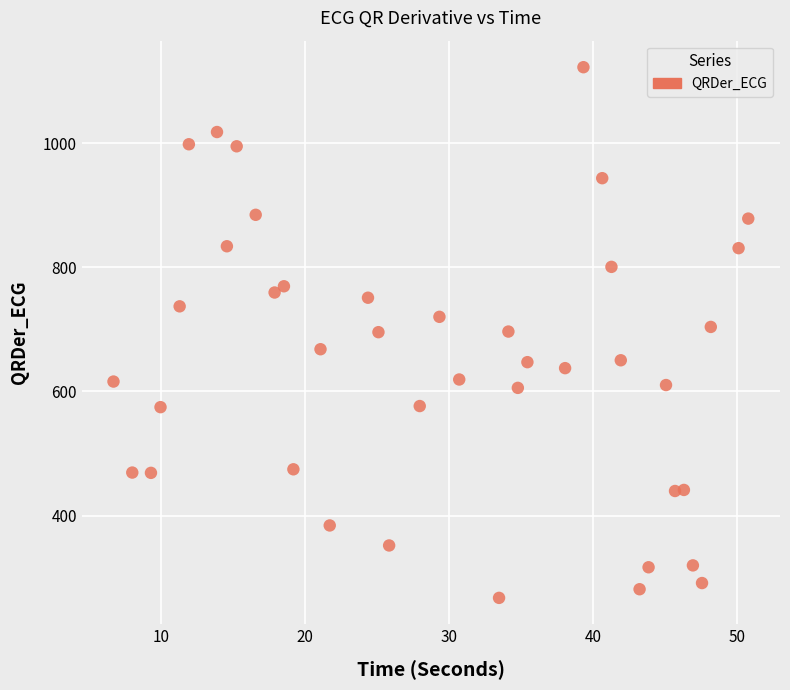

What is the range of X values (max minus min)?

44.1